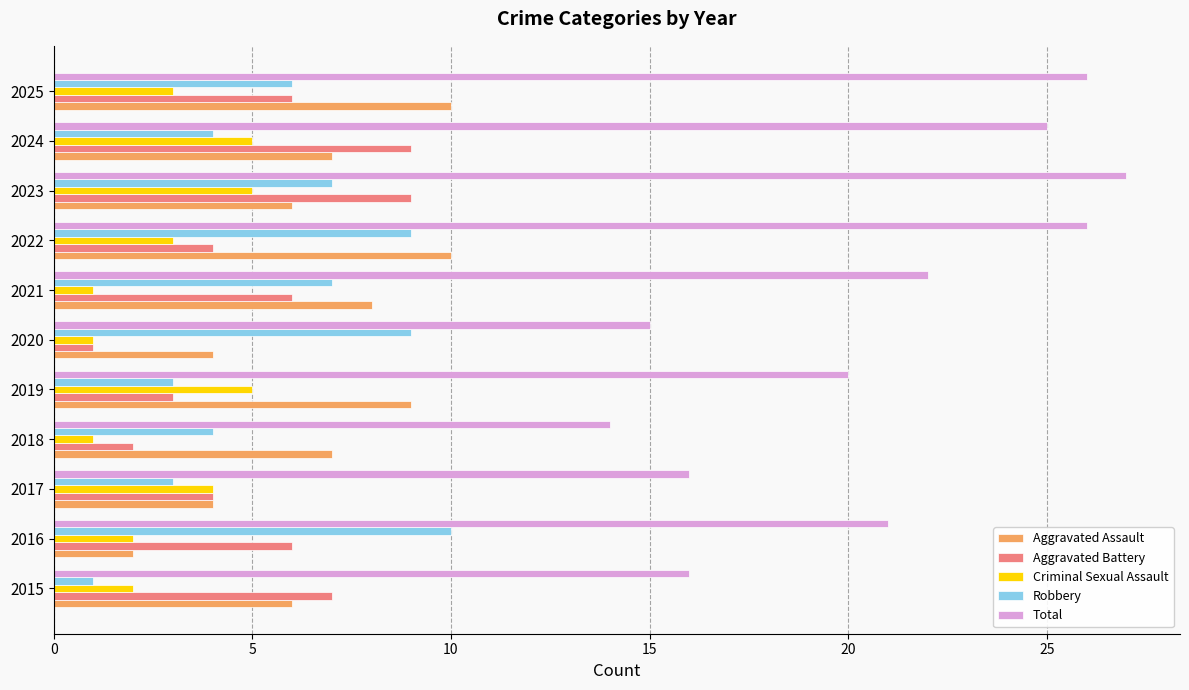

Which series has the largest total across all categories?

Total